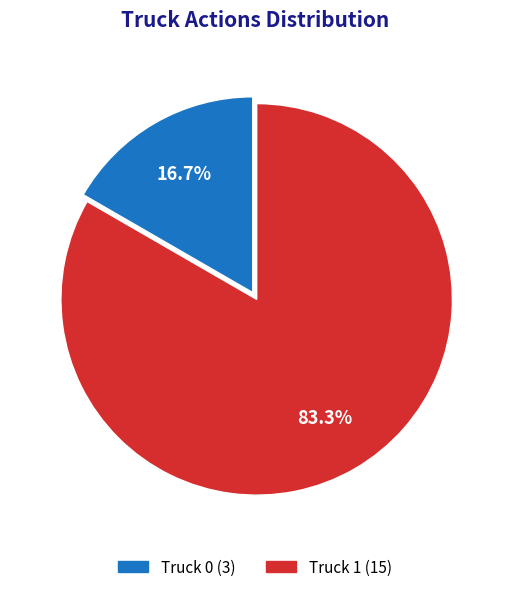

How many slices are in this pie chart?

2